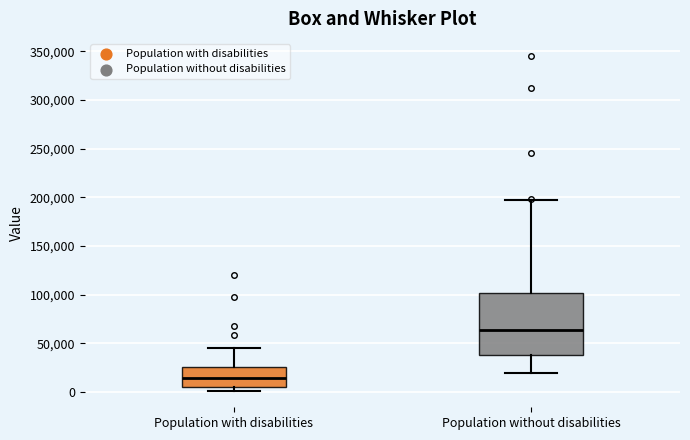

Which box has the highest median line?

Population without disabilities